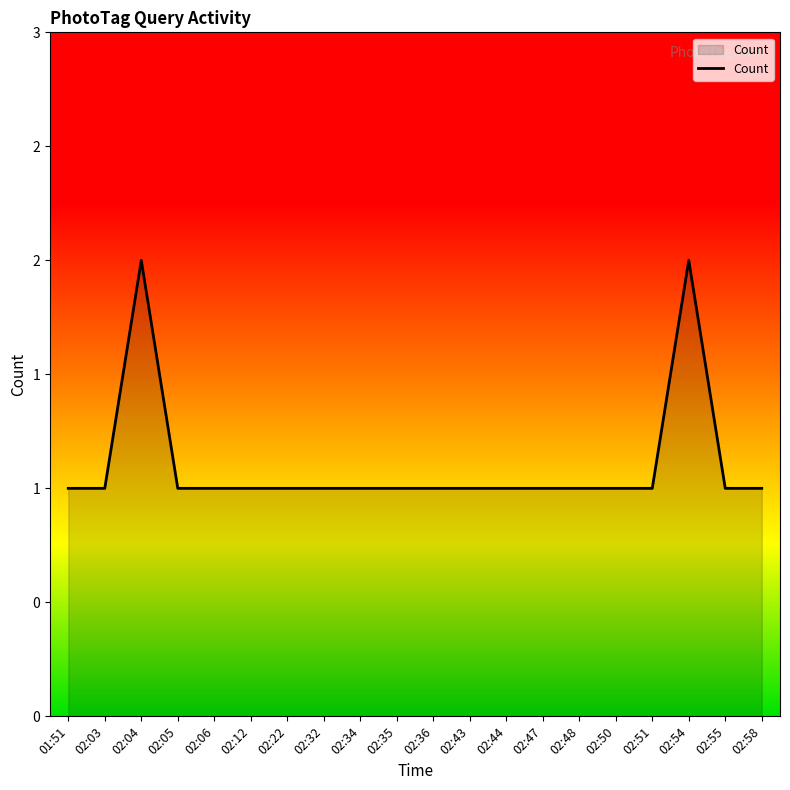

Is this an area chart (filled region under the line)?

Yes